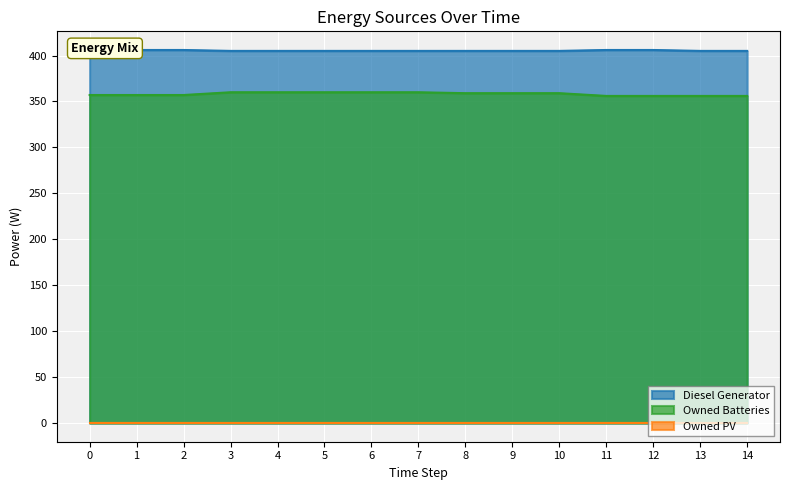

Which series has the widest spread of values?

Owned Batteries